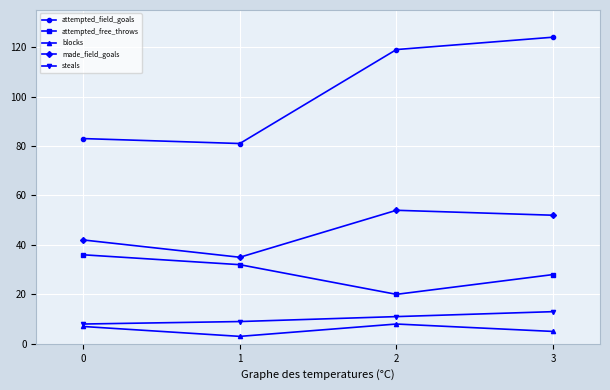

What is the sum of the steals values at 0 and 2?

19